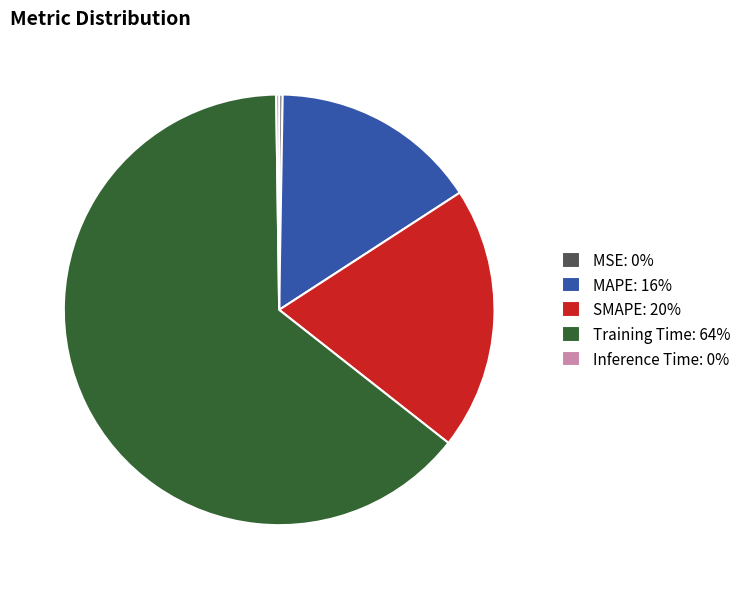

Is the sum of MAPE: 16% and SMAPE: 20% greater than half?

No